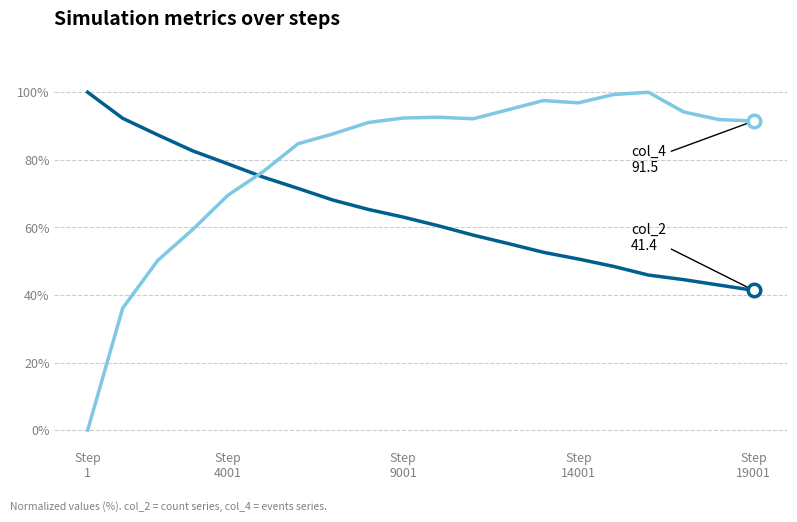

Count the number of categories in the chart.

20